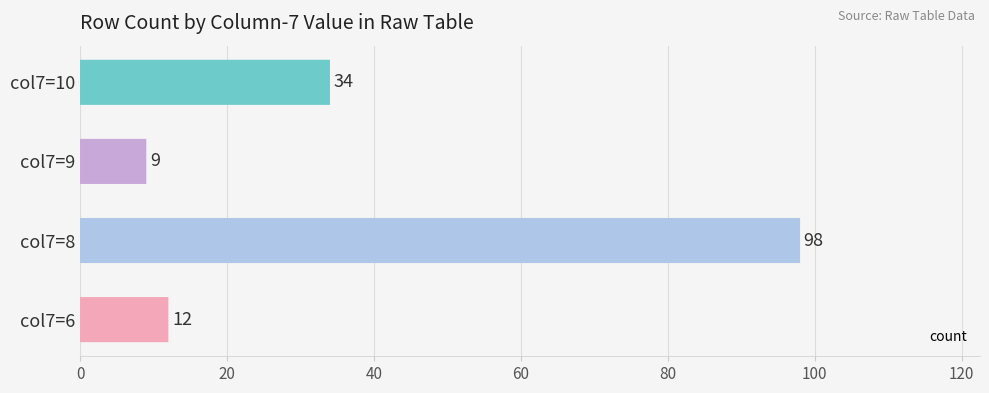

How many data points are less than 34?

2